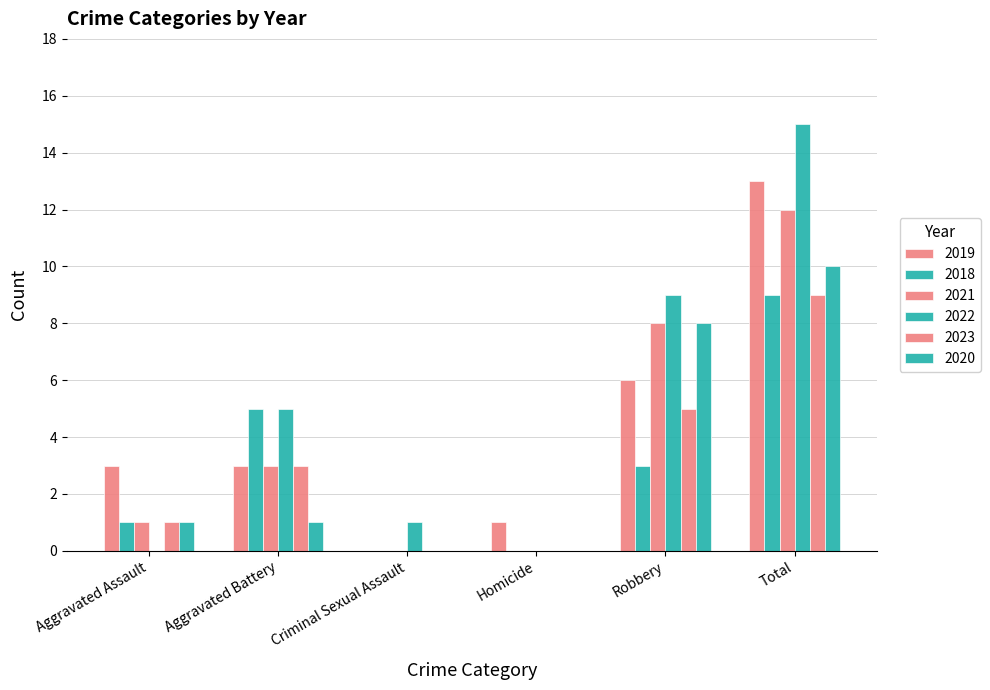

Are the bars horizontal?

No